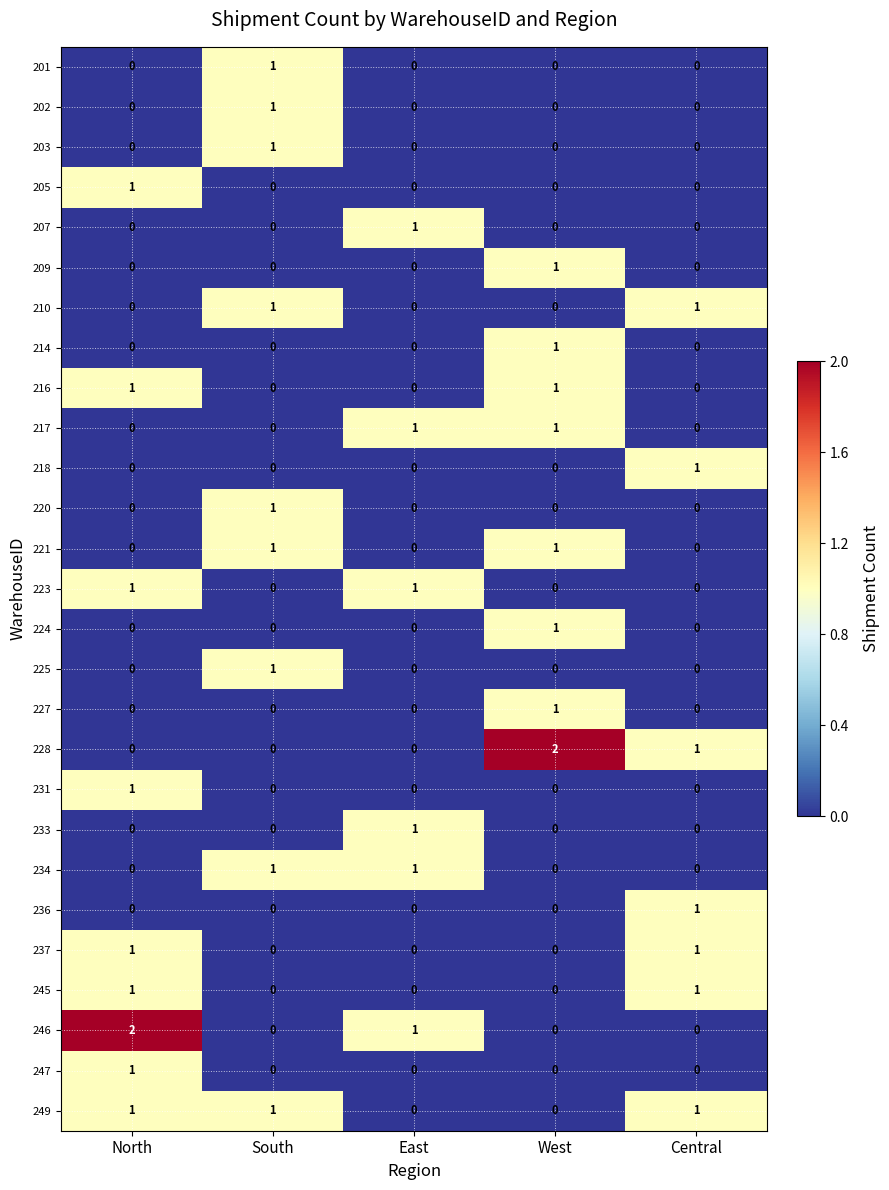

What is the total value across all series at North?

10